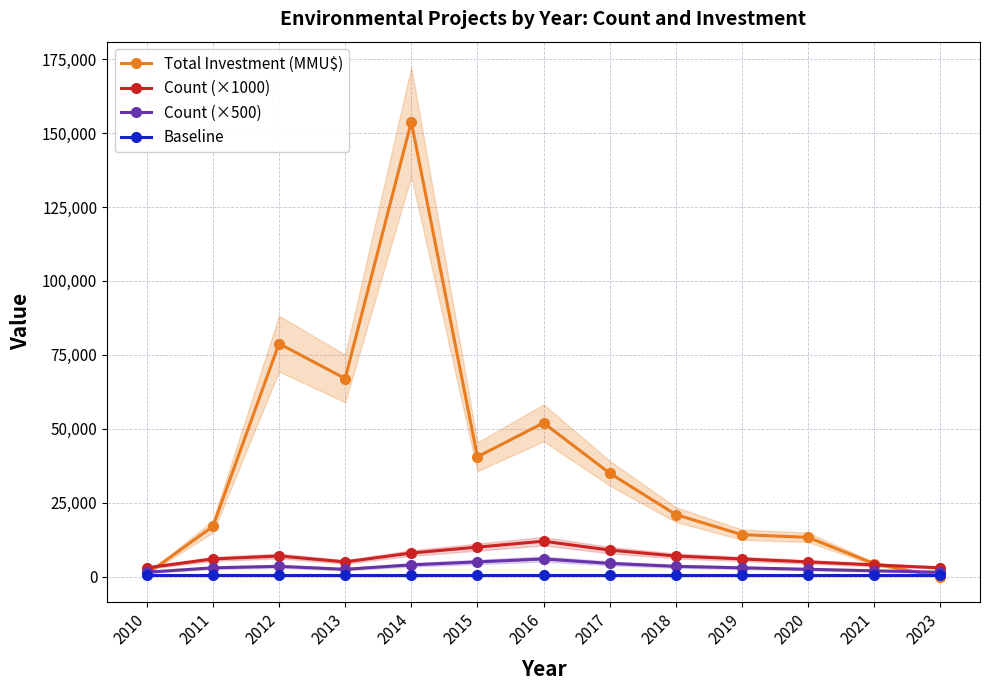

Reading left to right, list all the values displayed in this chart.

Total Investment (MMU$): 900	17000	78800	67000	153824	40532	52000	35000	21000	14213	13300	4400	25
Count (×1000): 3000	6000	7000	5000	8000	10000	12000	9000	7000	6000	5000	4000	3000
Count (×500): 1500	3000	3500	2500	4000	5000	6000	4500	3500	3000	2500	2000	1500
Baseline: 500	500	500	500	500	500	500	500	500	500	500	500	500